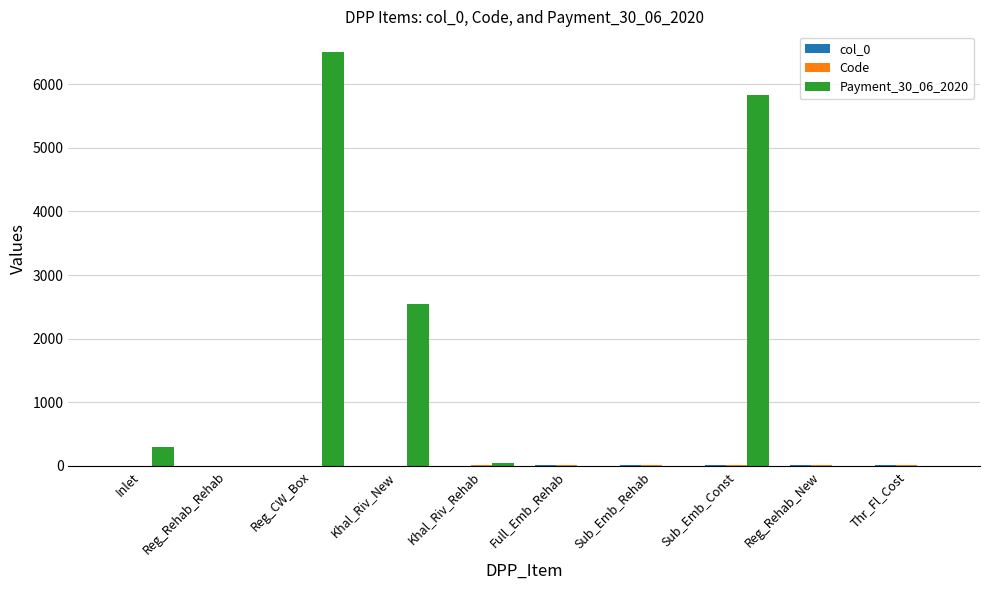

The Payment_30_06_2020 series shows -3482.3 at Sub_Emb_Rehab. True or false?

False